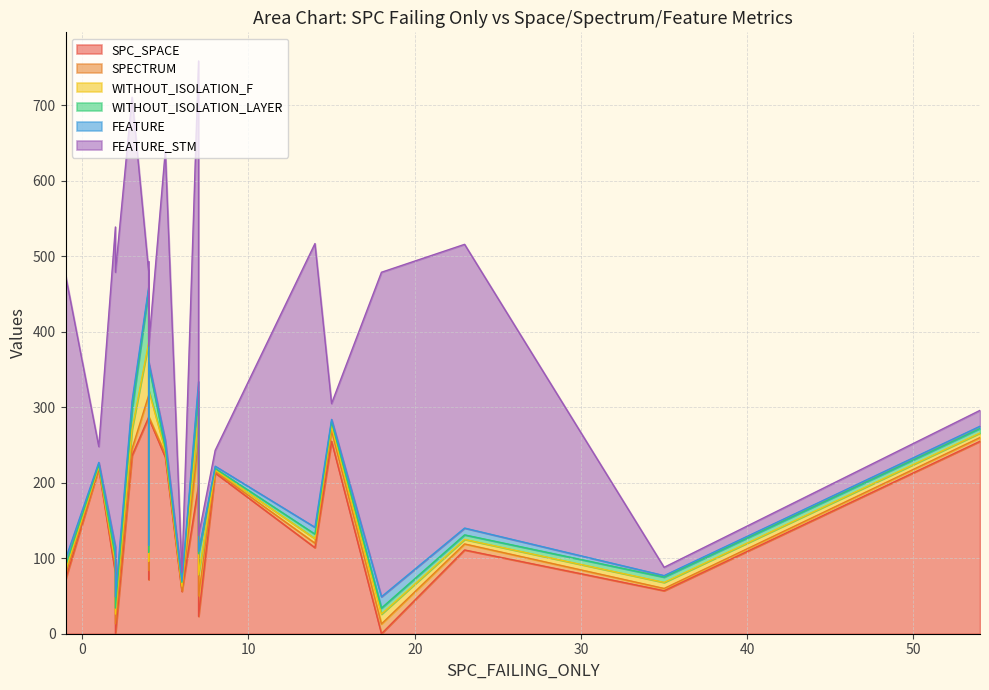

What are all the series names shown in the legend?

SPC_SPACE, SPECTRUM, WITHOUT_ISOLATION_F, WITHOUT_ISOLATION_LAYER, FEATURE, FEATURE_STM